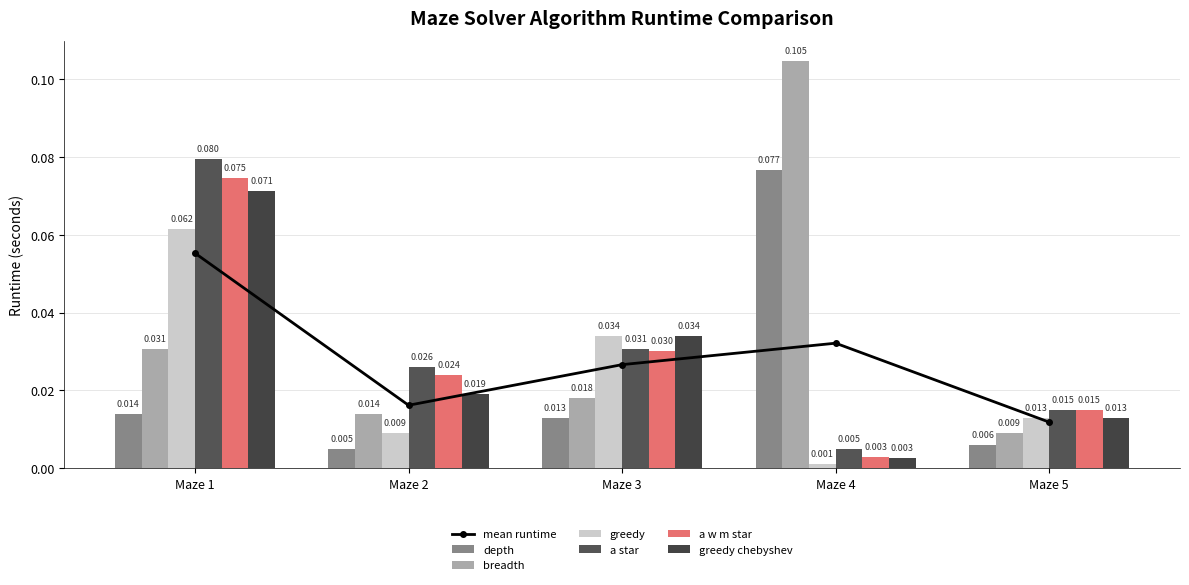

Reading left to right, transcribe all the data shown in this chart.

depth: 0.0	0.0	0.0	0.1	0.0
breadth: 0.0	0.0	0.0	0.1	0.0
greedy: 0.1	0.0	0.0	0.0	0.0
a_star: 0.1	0.0	0.0	0.0	0.0
a_w_m_star: 0.1	0.0	0.0	0.0	0.0
greedy_chebyshev: 0.1	0.0	0.0	0.0	0.0